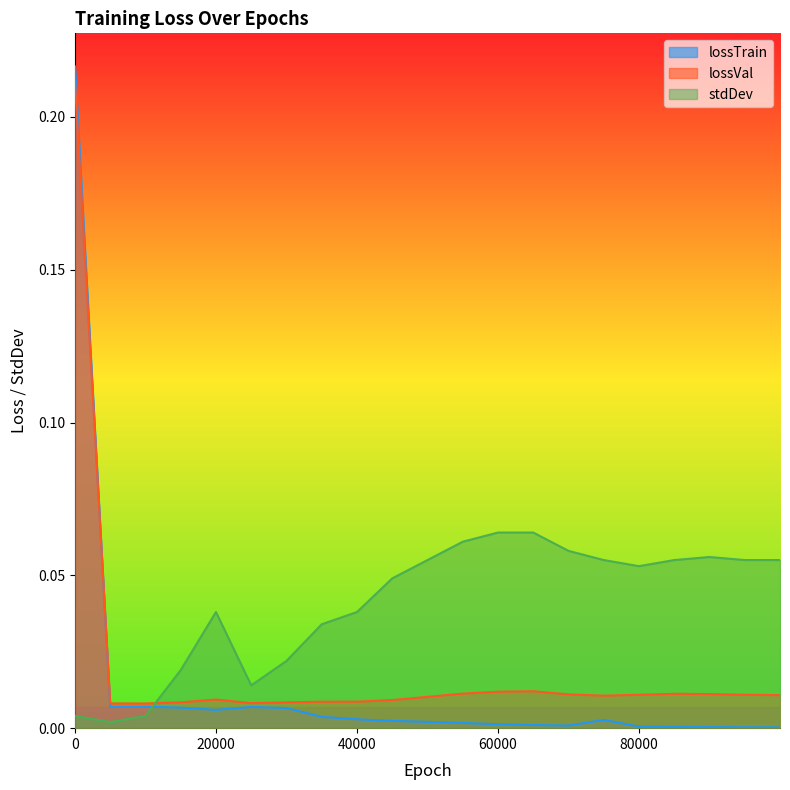

What are all the series names shown in the legend?

lossTrain, lossVal, stdDev